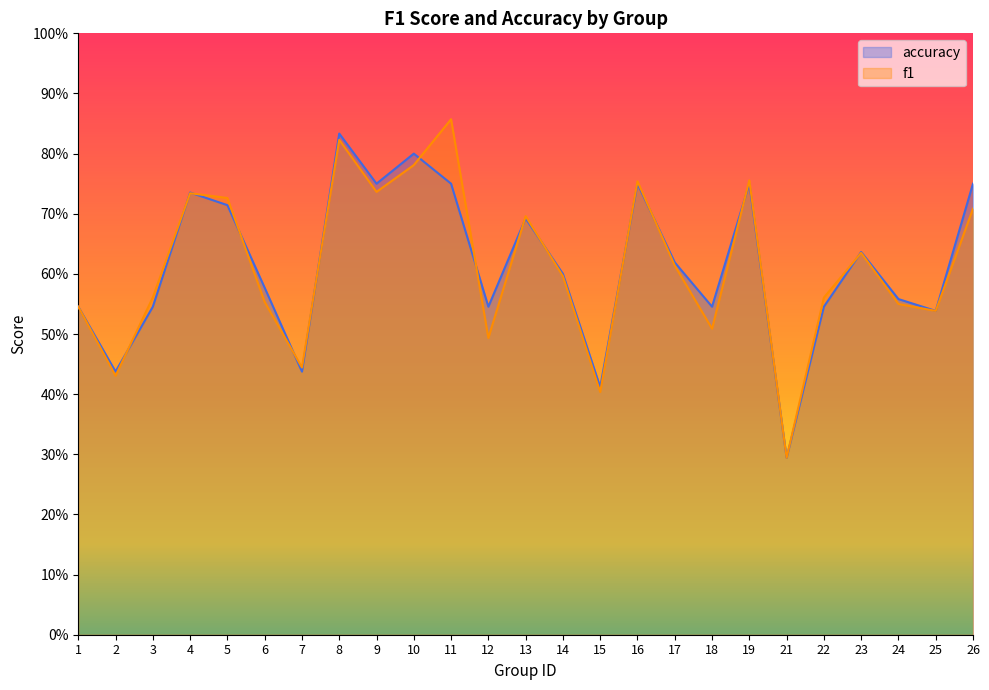

Which series changed the most between 16 and 25?

f1